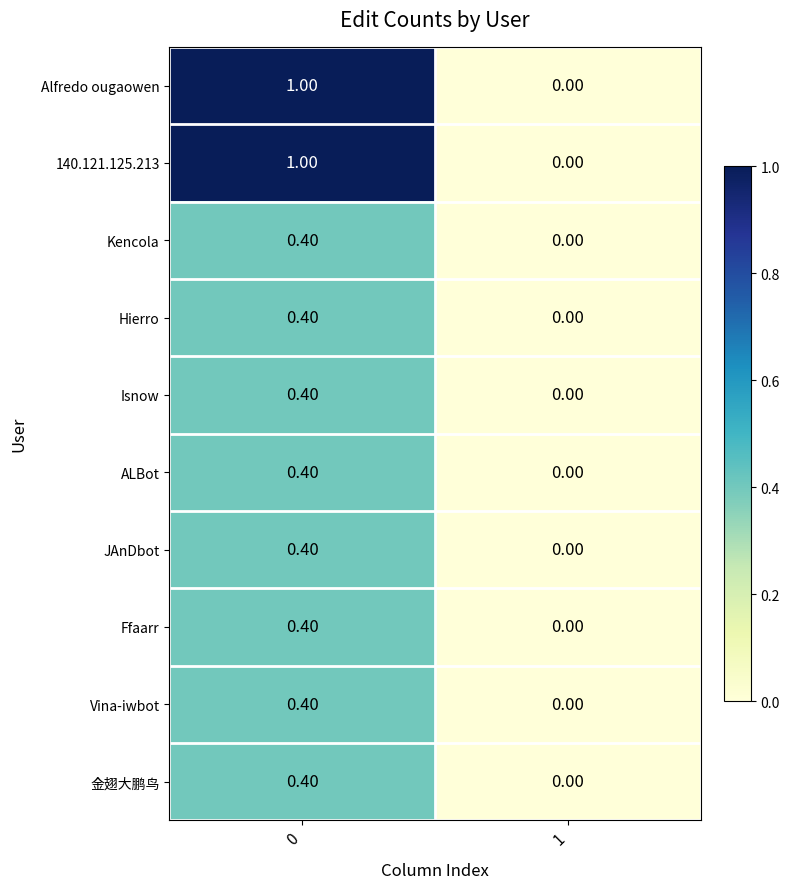

What is the difference between the highest and lowest values at 0?

0.6